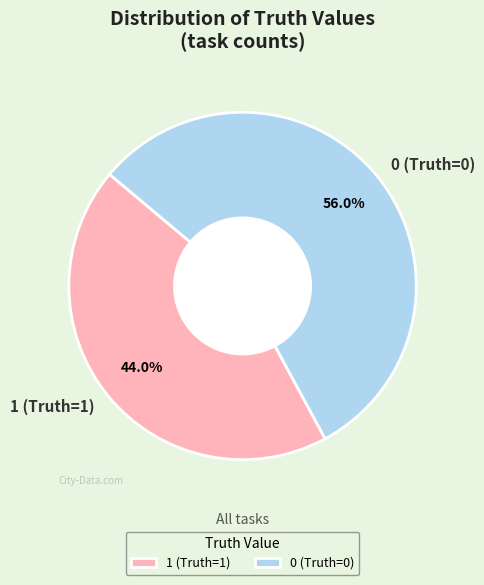

Does any single category account for the majority?

Yes